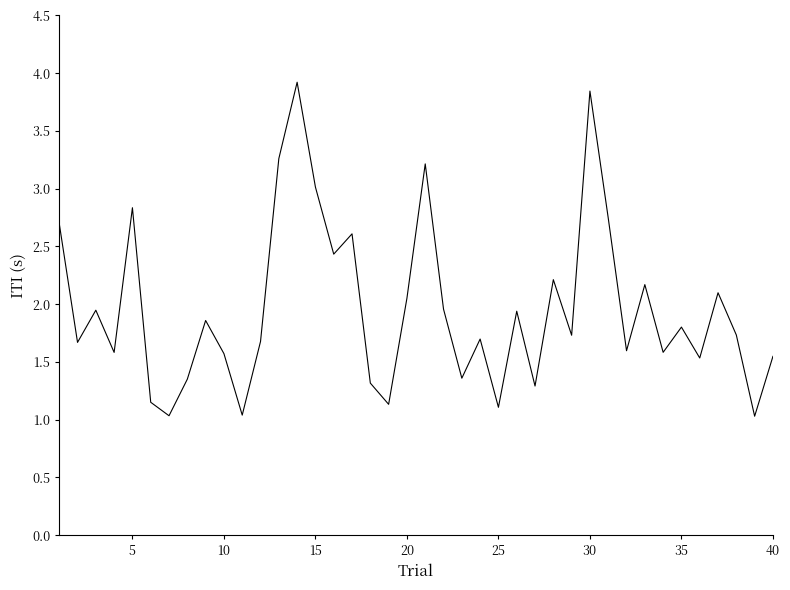

What is the difference between the maximum and minimum values?

2.9